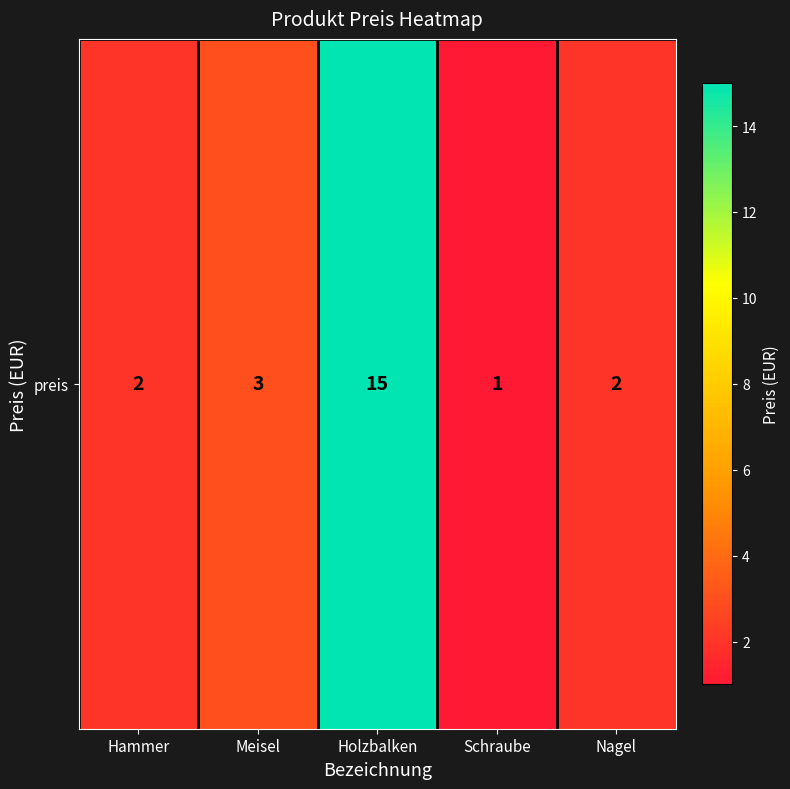

Is it true that the value at Nagel is 1?

False